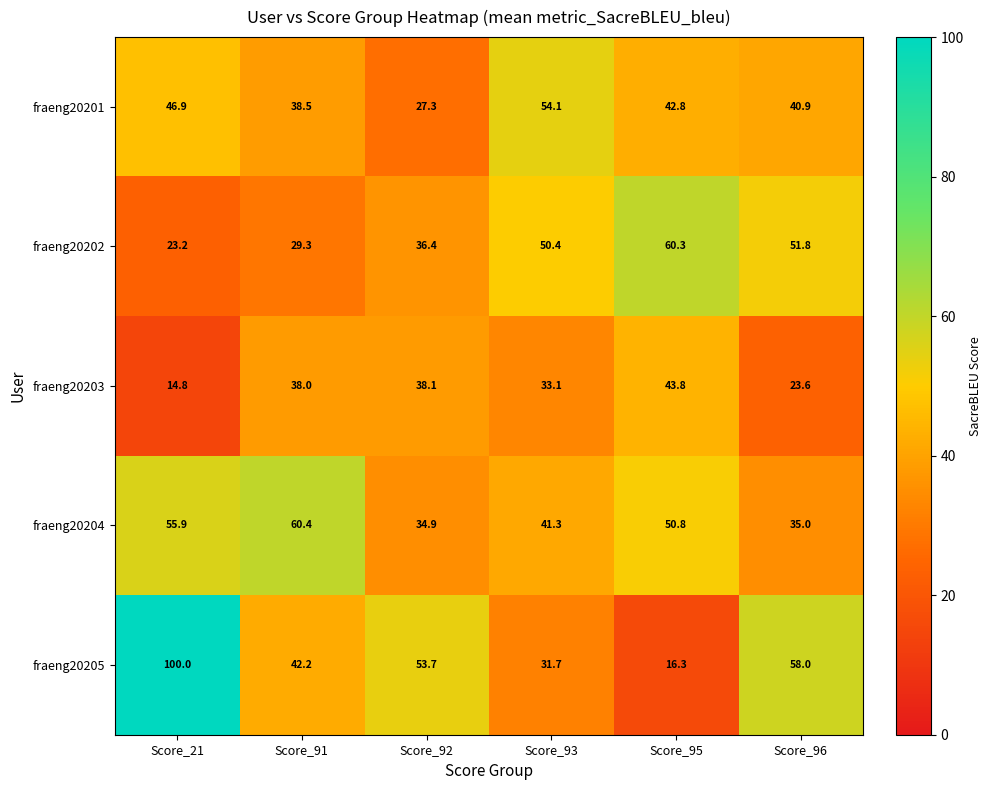

At which label does fraeng20204 reach its peak?

Score_91